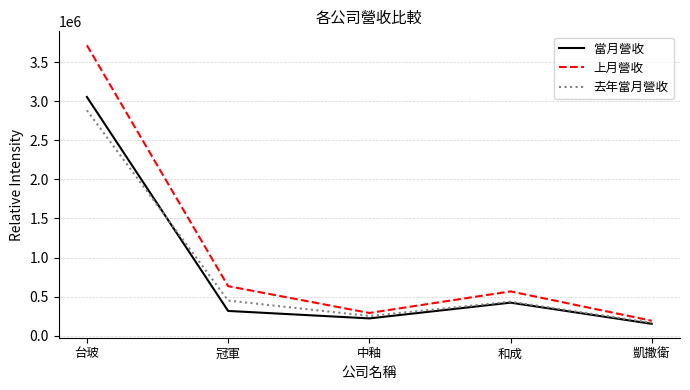

The 當月營收 series shows 3056439 at 台玻. True or false?

True